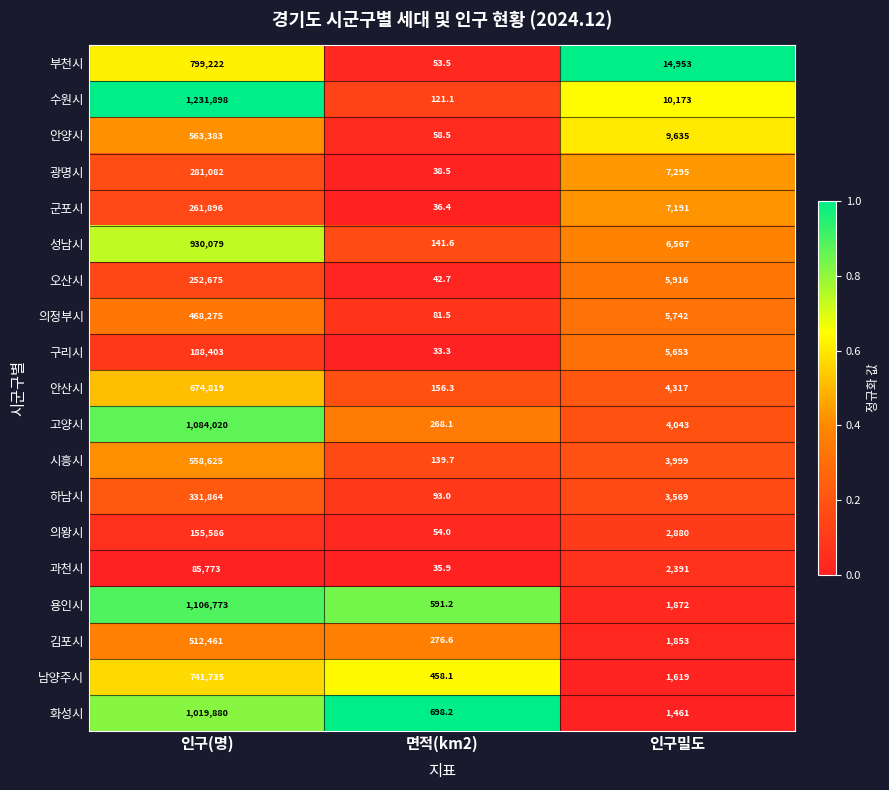

What is the spread (max minus min) of values at 면적(km2)?

664.9